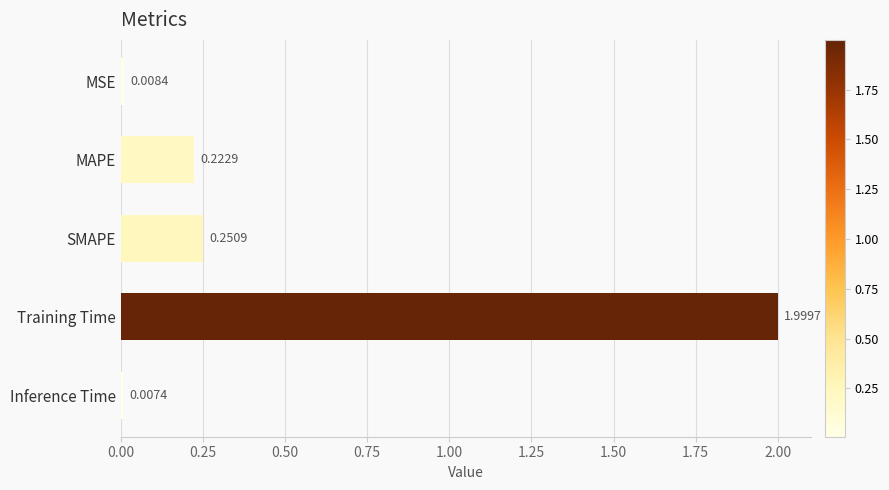

What is the label of the 1st bar from the top?

MSE